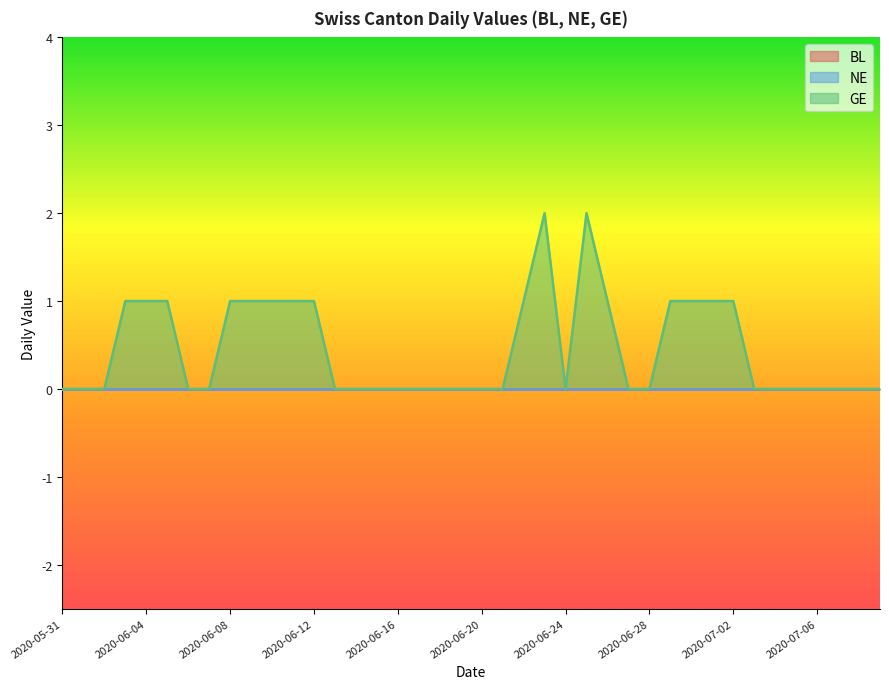

Which category has the lowest value across all series?

2020-05-31